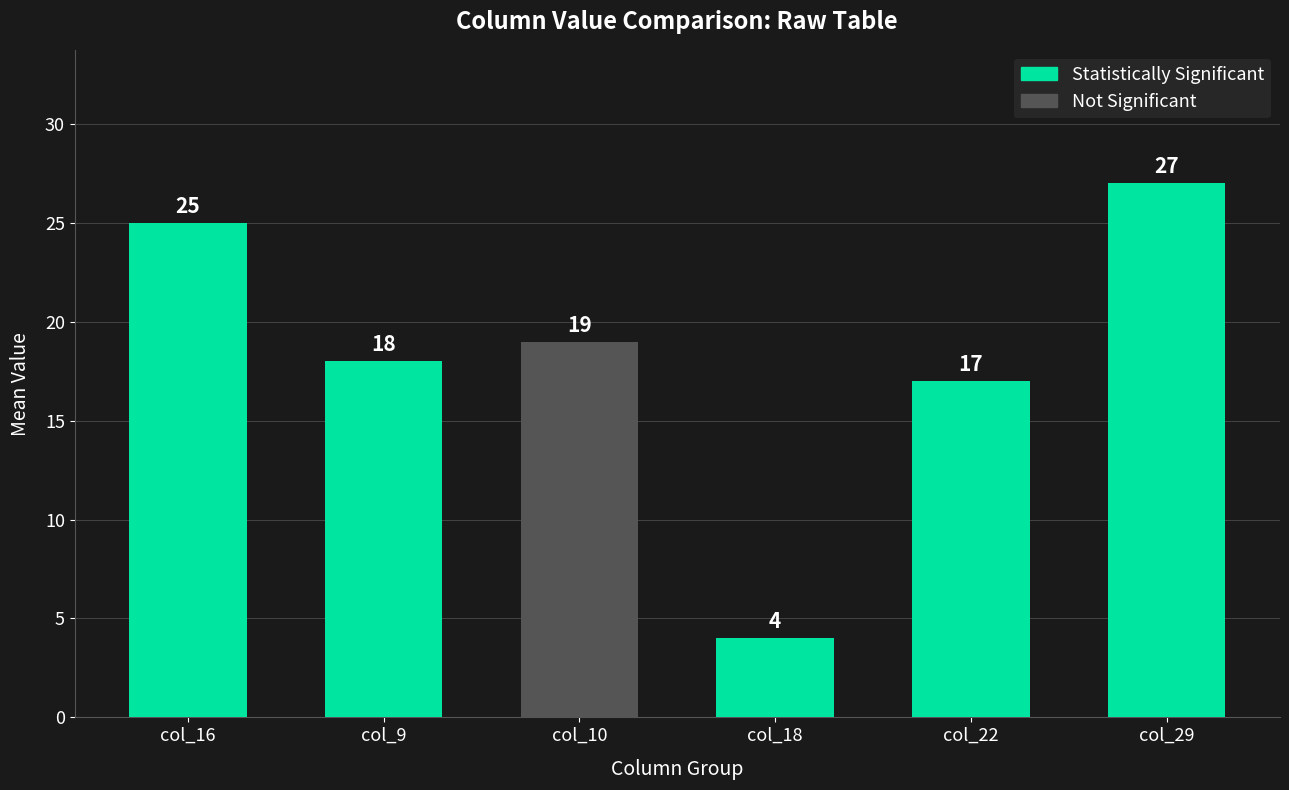

What is the difference between the values at col_18 and col_16?

21